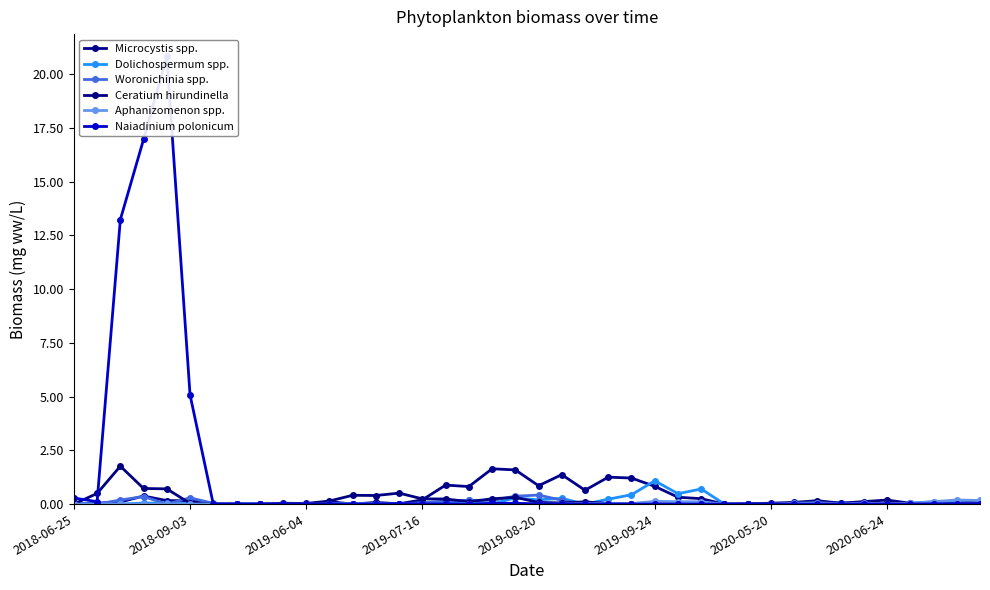

True or false: Ceratium hirundinella has a value of 0.0 at 8.

True